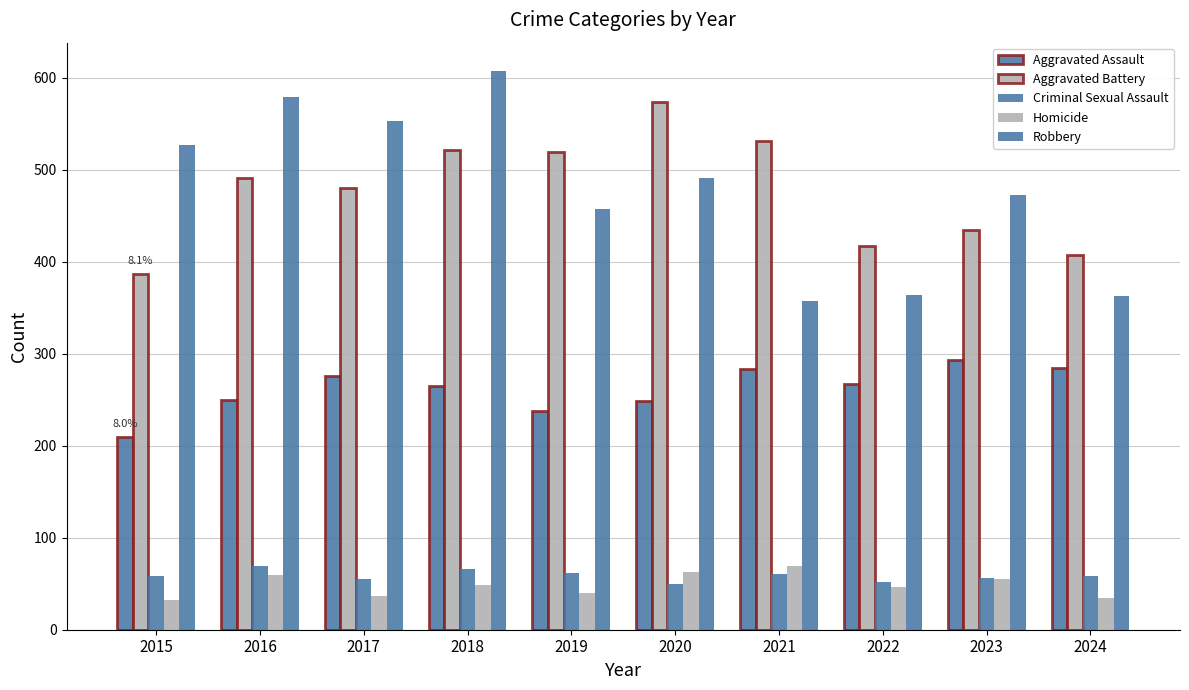

At how many categories does at least one series exceed 270?

10